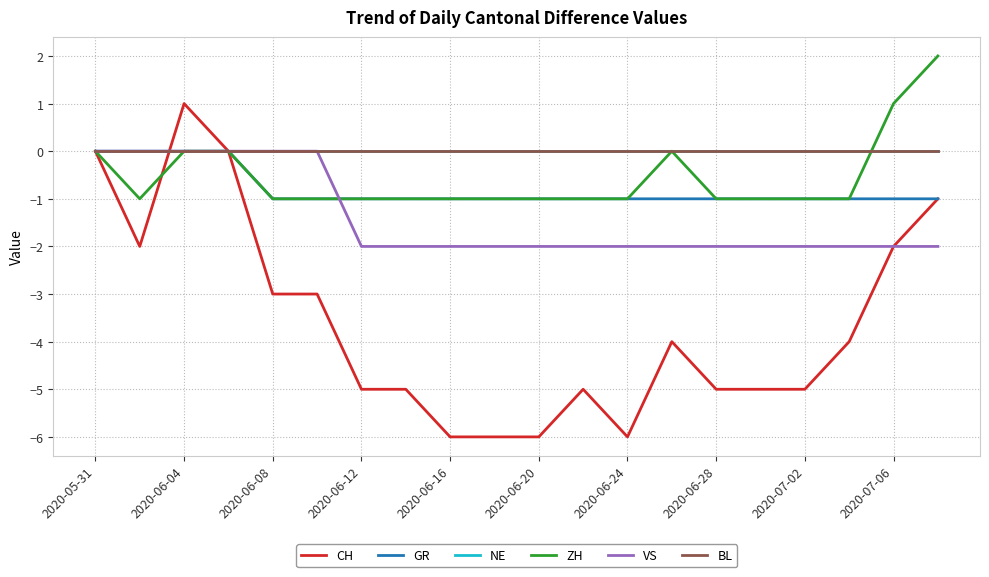

Is this an area chart (filled region under the line)?

No